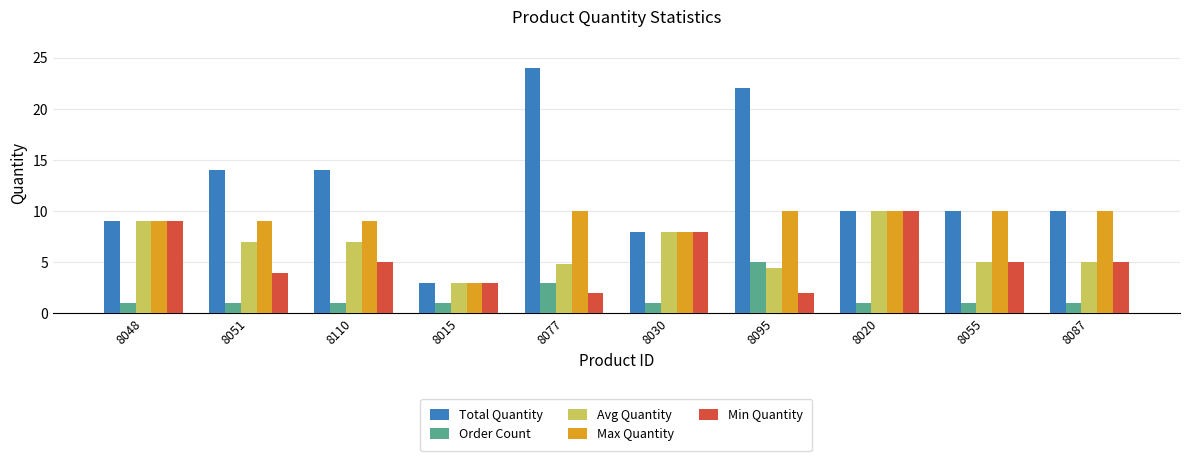

Reading left to right, extract all data points from this chart.

Total Quantity: 9.0	14.0	14.0	3.0	24.0	8.0	22.0	10.0	10.0	10.0
Order Count: 1.0	1.0	1.0	1.0	3.0	1.0	5.0	1.0	1.0	1.0
Avg Quantity: 9.0	7.0	7.0	3.0	4.8	8.0	4.4	10.0	5.0	5.0
Max Quantity: 9.0	9.0	9.0	3.0	10.0	8.0	10.0	10.0	10.0	10.0
Min Quantity: 9.0	4.0	5.0	3.0	2.0	8.0	2.0	10.0	5.0	5.0